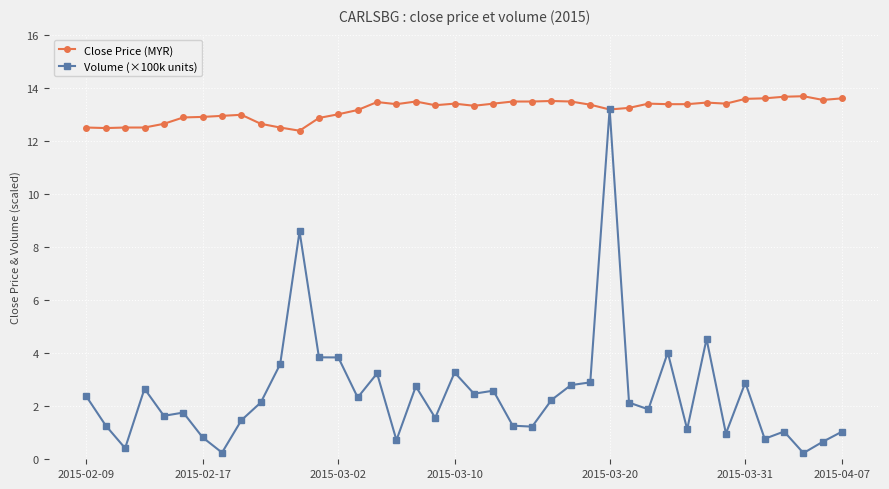

True or false: Volume (×100k units) has more than 1 points higher than both neighbors.

True